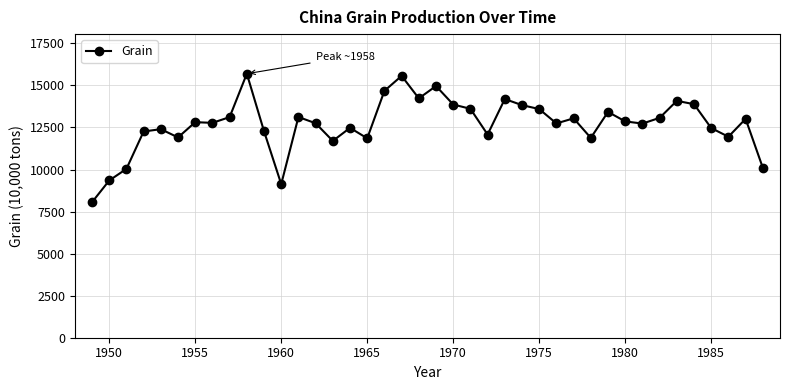

What is the sum of all values?

507589.7